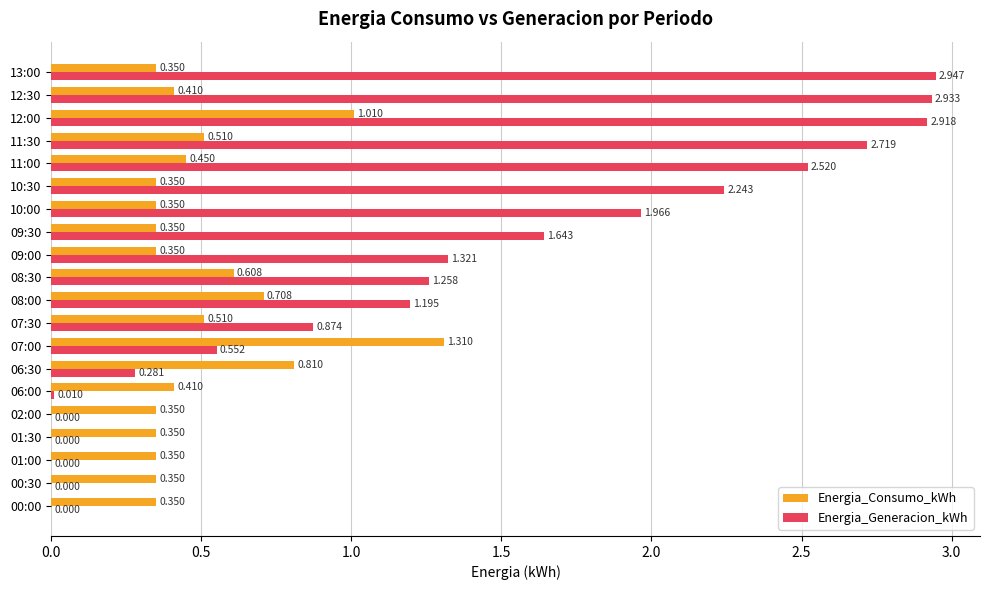

At which category is the sum across all series the highest?

12:00